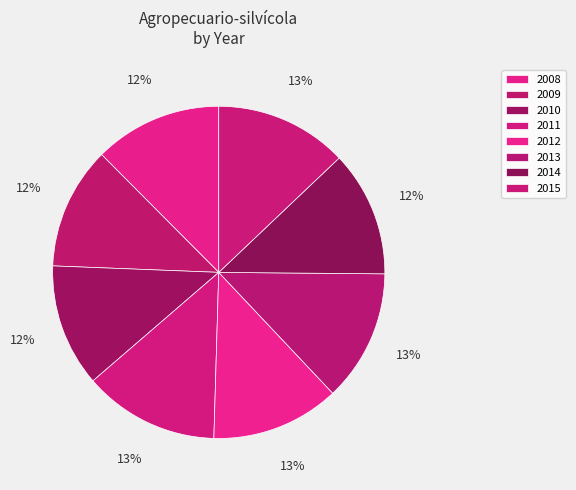

What percentage do 2011 and 2013 together represent?

26.0%